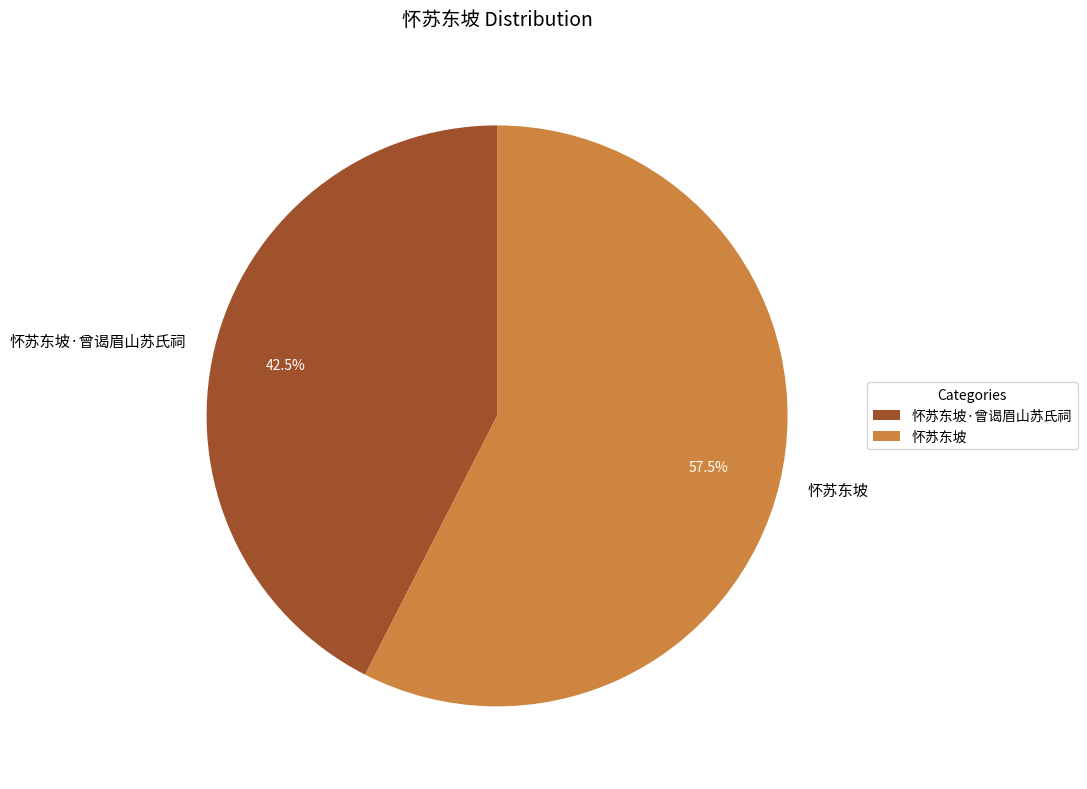

What is the majority slice?

怀苏东坡